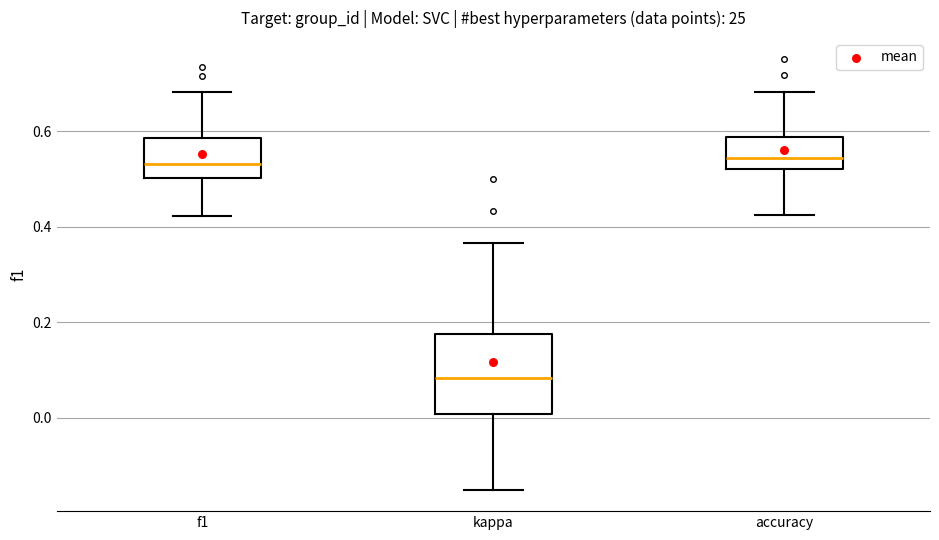

Where does the upper whisker of the box for kappa end on the y-axis? The values are not printed on the chart, so give them approximately, as read against the axis.

0.36